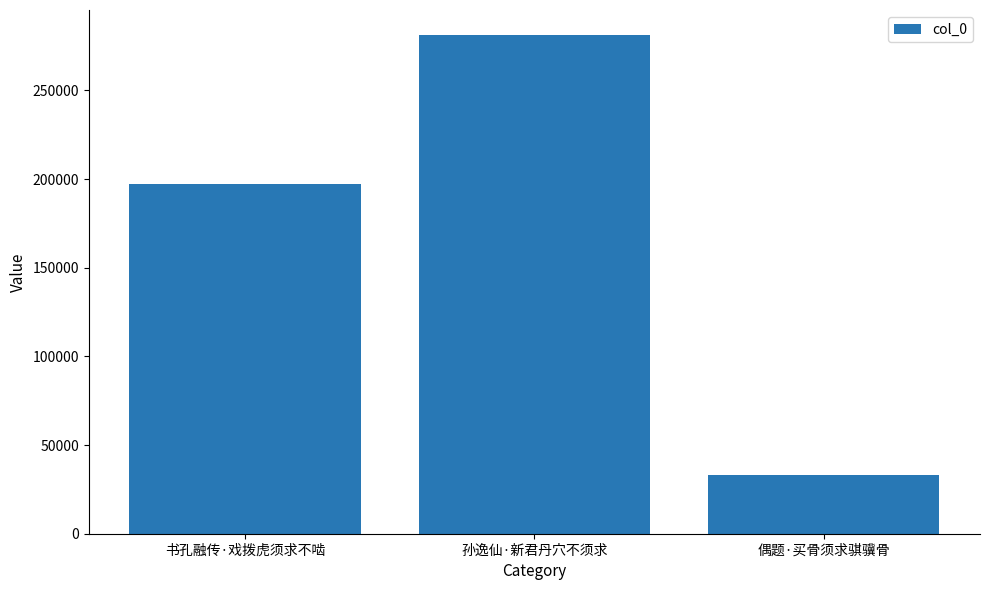

Is it true that the value at 孙逸仙·新君丹穴不须求 is 281268?

True